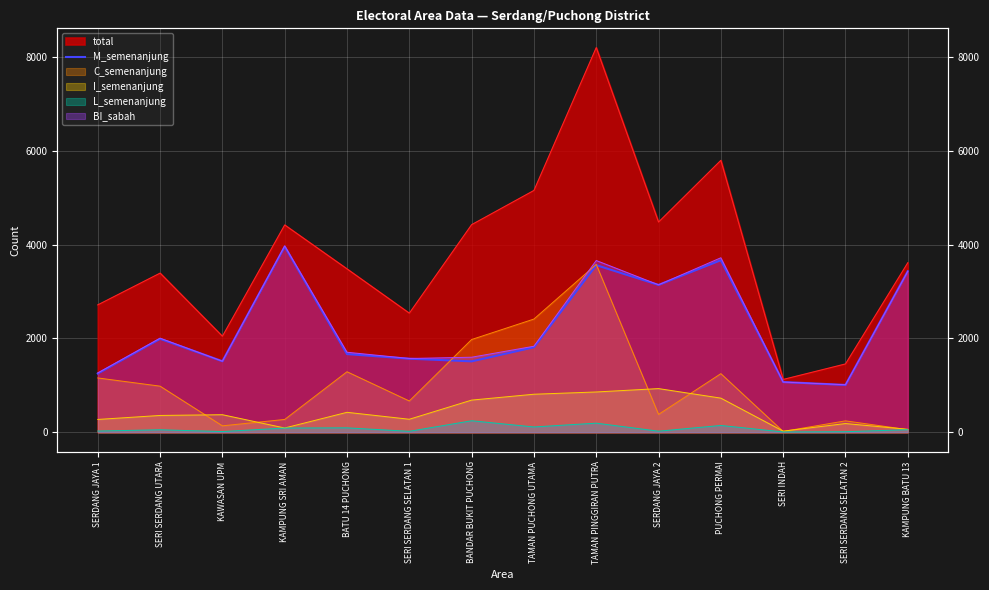

The value at PUCHONG PERMAI is 5789. True or false?

False